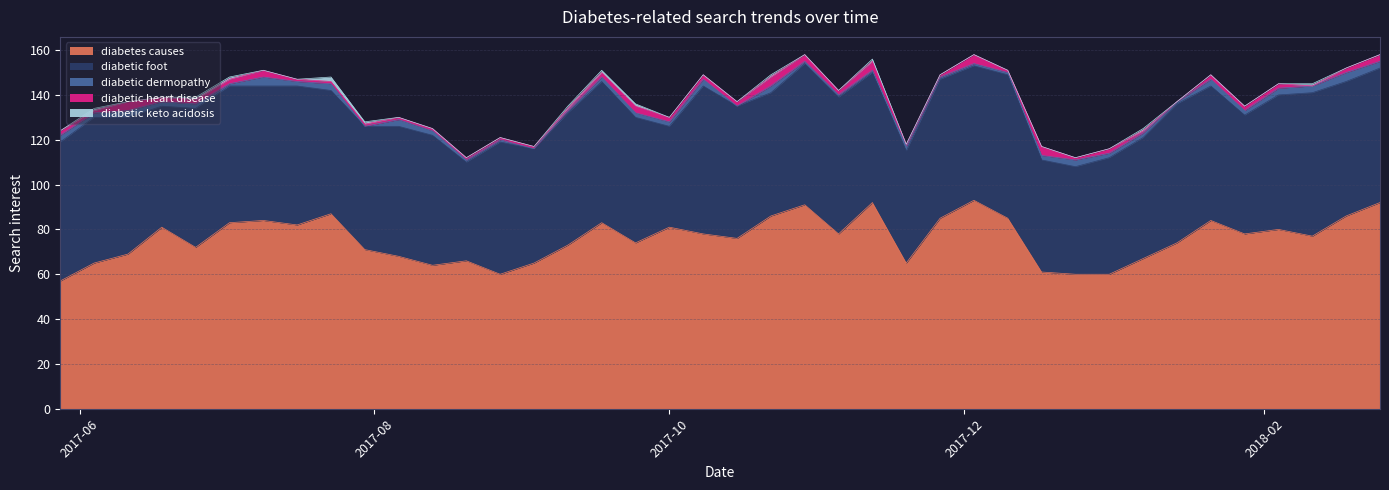

At which label is diabetes causes closest to 75?

2017-09-24